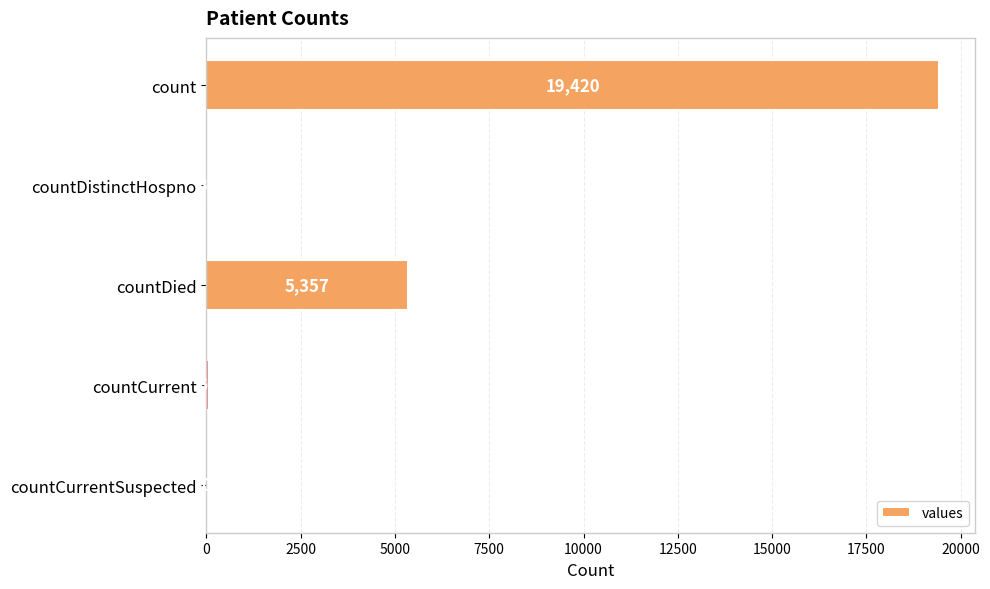

Reading bottom to top, extract all data points from this chart.

countCurrentSuspected=0	countCurrent=60	countDied=5357	countDistinctHospno=38	count=19420